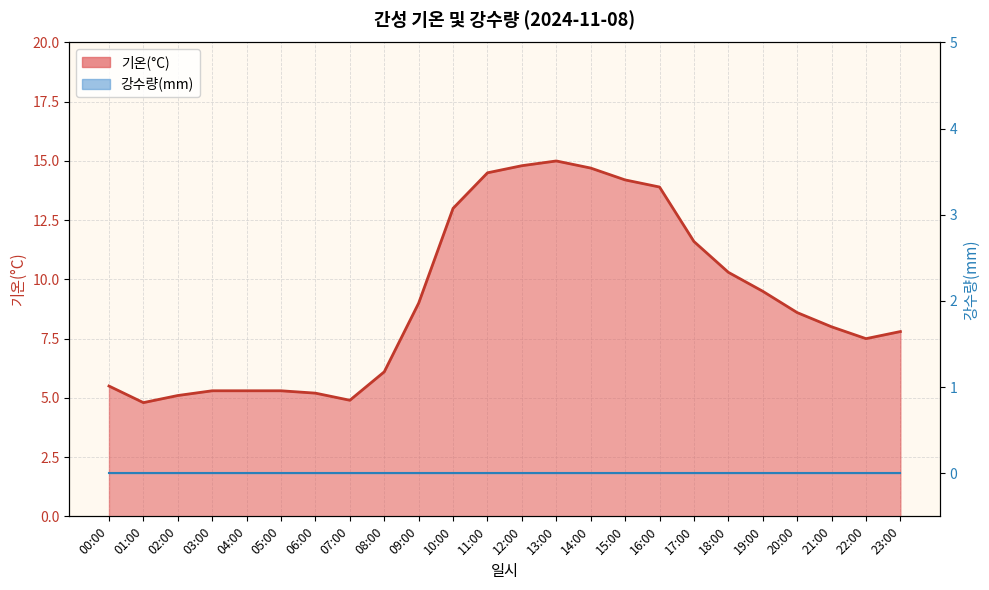

The value at 07:00 is 4.9. True or false?

True